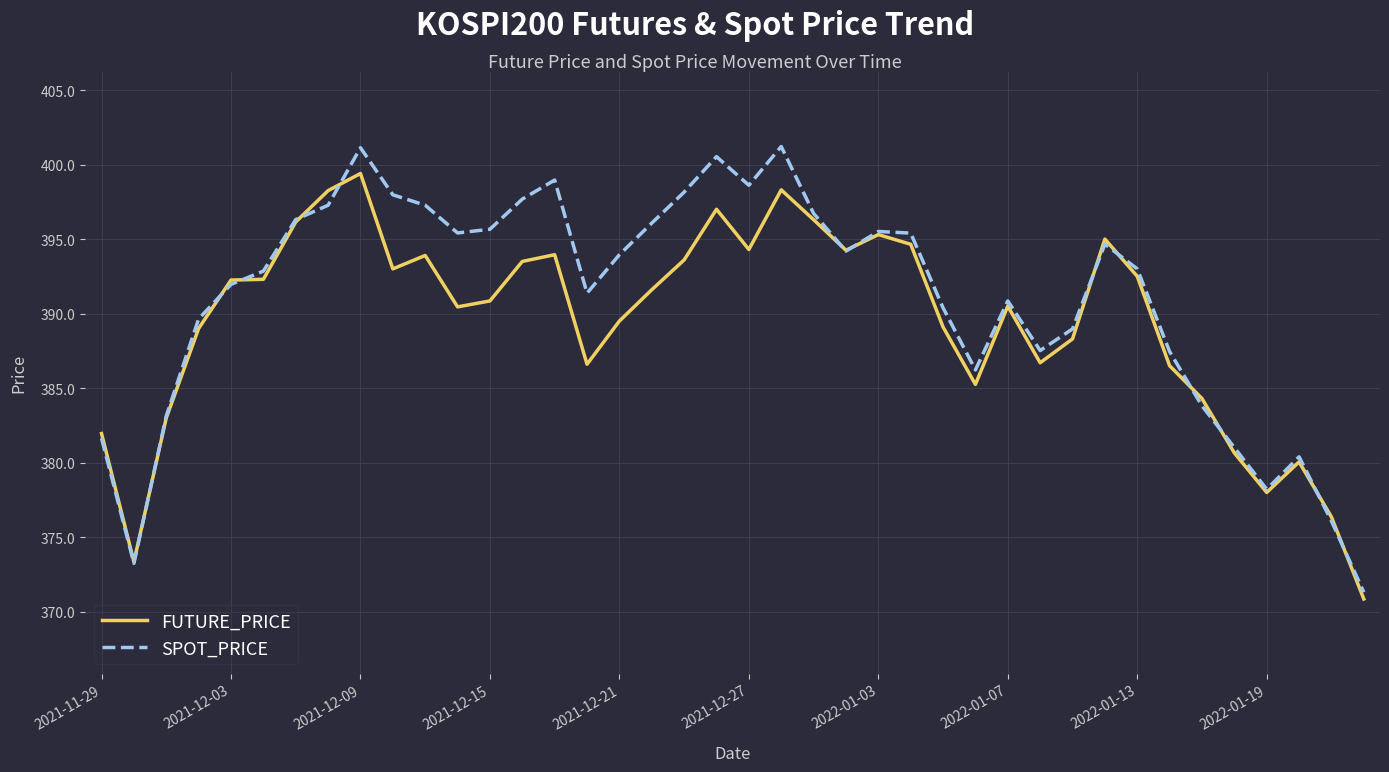

Which series has the largest range (max minus min)?

SPOT_PRICE